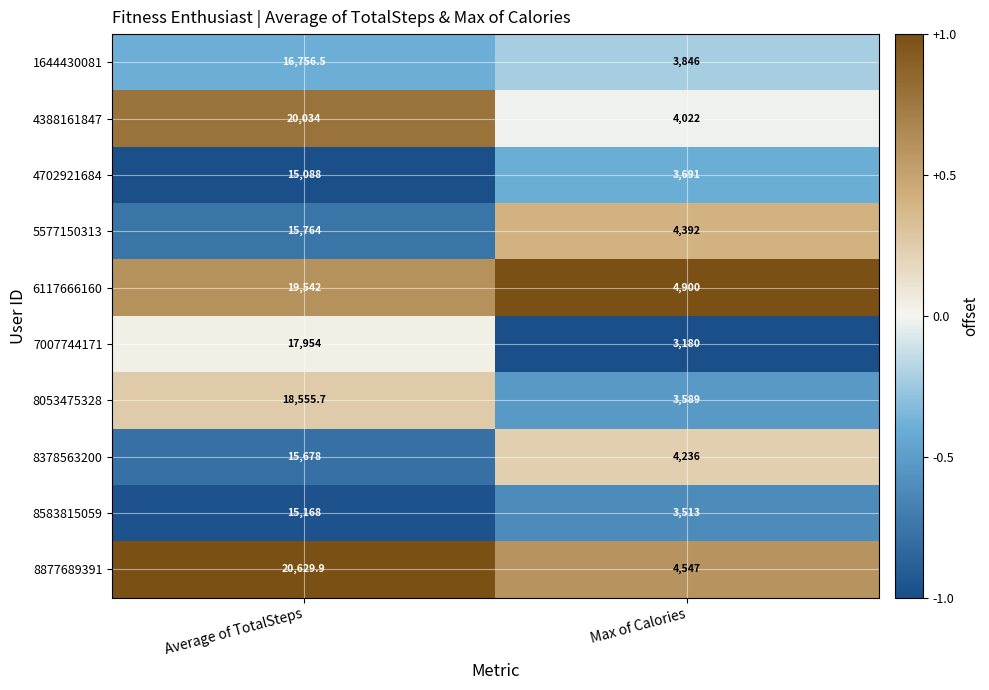

Read the 4702921684 value at Max of Calories.

3691.0